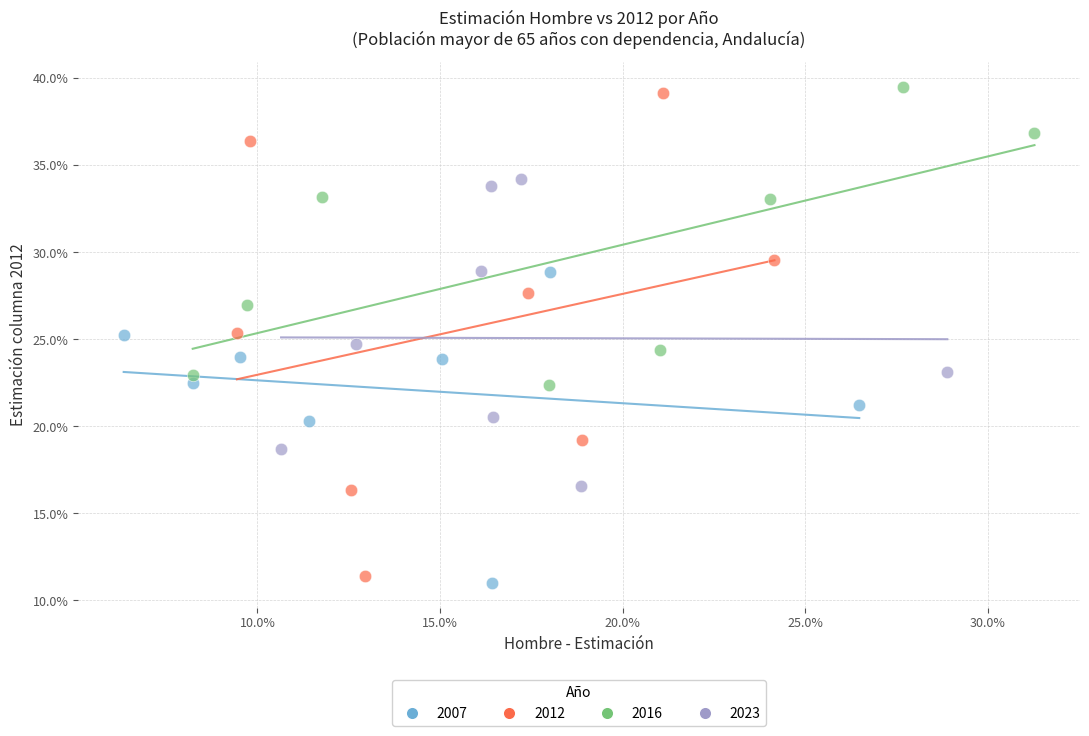

What are all the series names shown in the legend?

2007, 2012, 2016, 2023